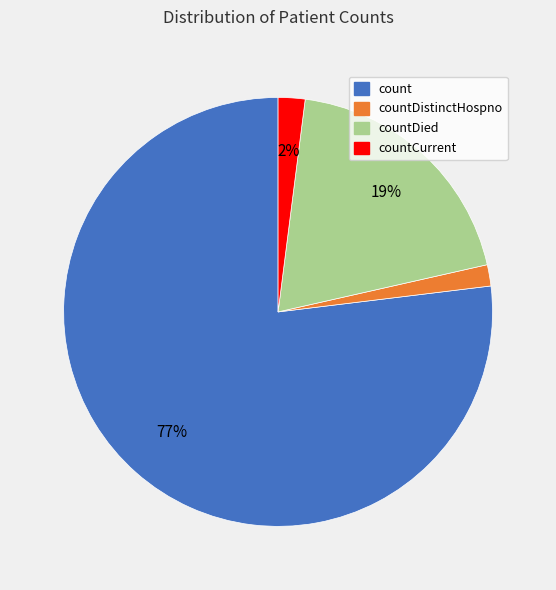

Does any single category account for the majority?

Yes